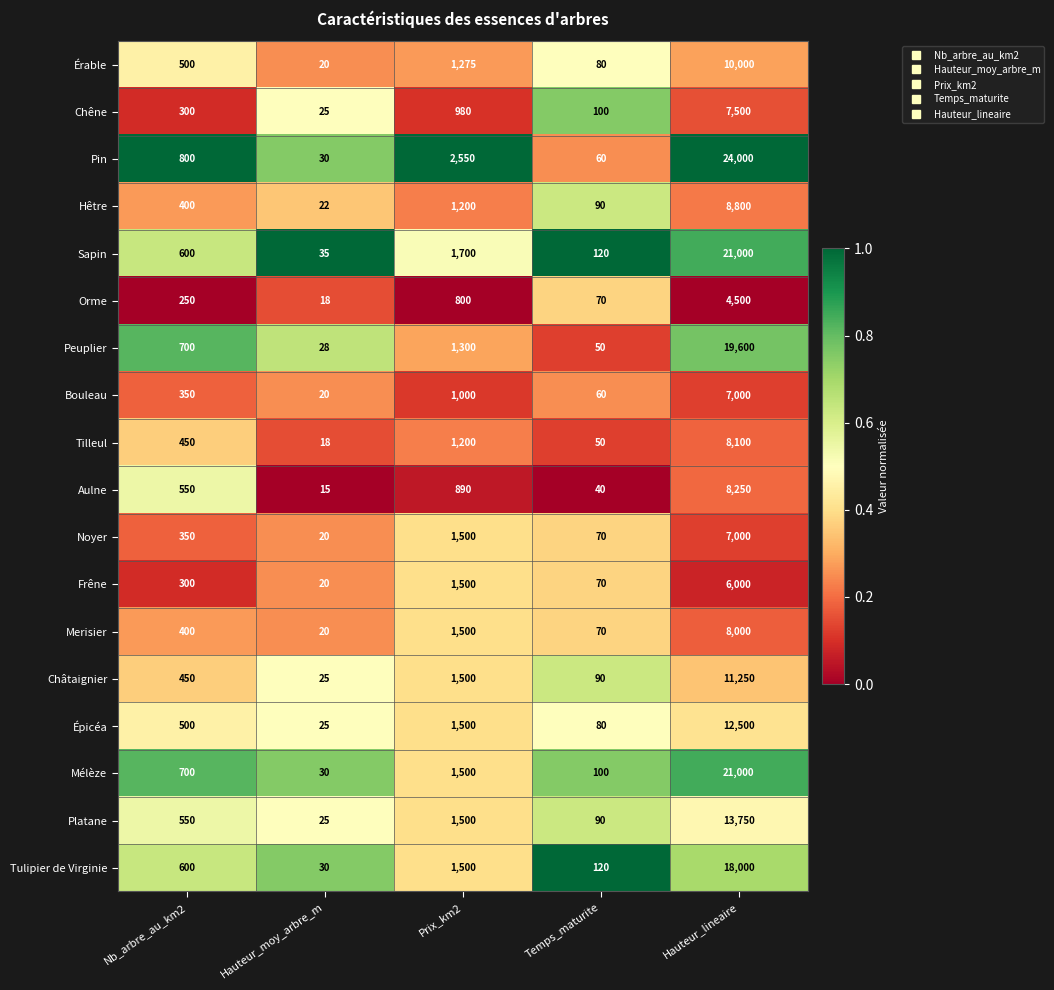

What is the average value of the Merisier series?

1998